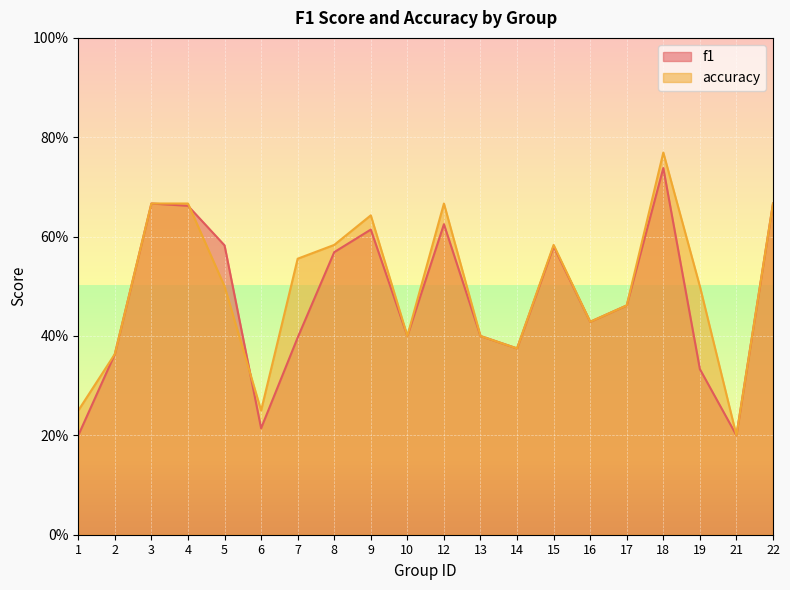

Does the chart display data point markers on the line(s)?

No